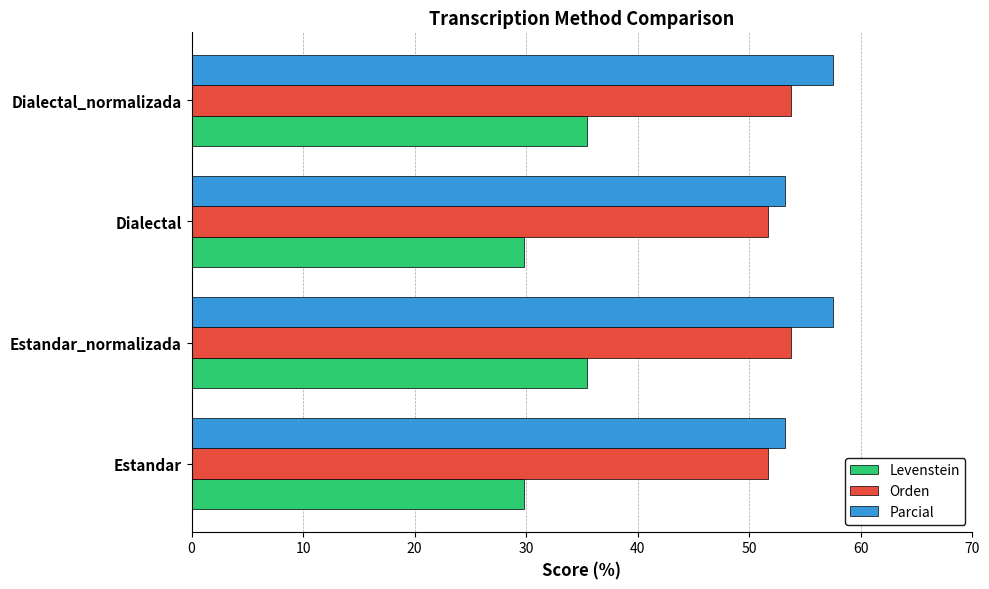

What is the average value of the Parcial series?

55.3